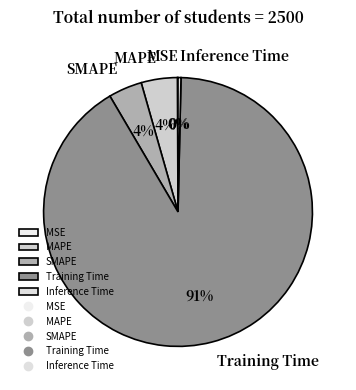

Is the sum of Inference Time and SMAPE greater than half?

No